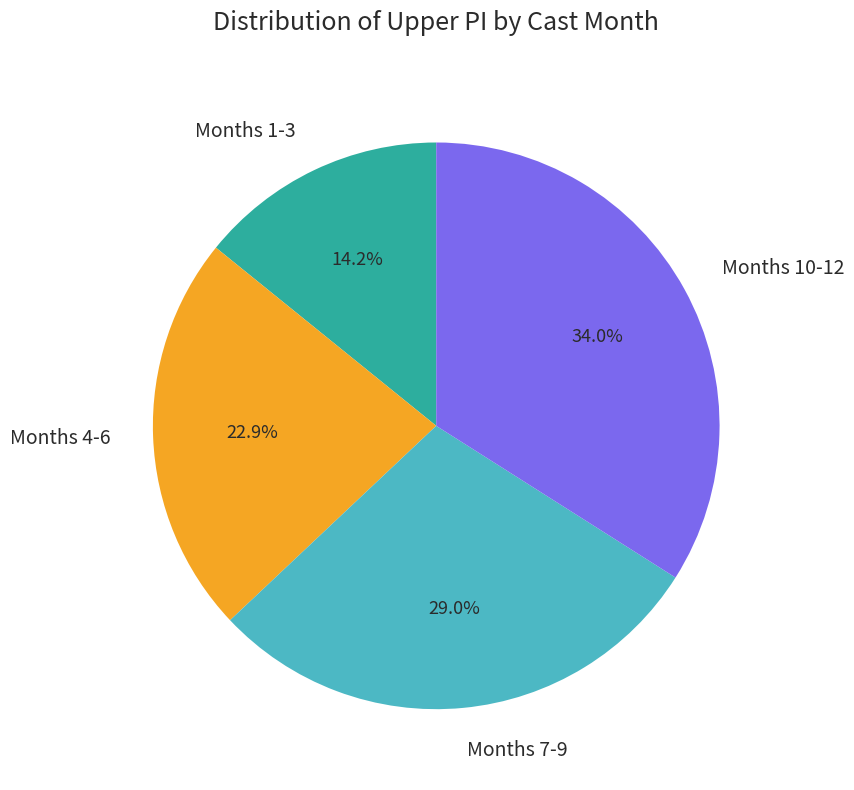

What is the smallest slice in the pie chart?

Months 1-3